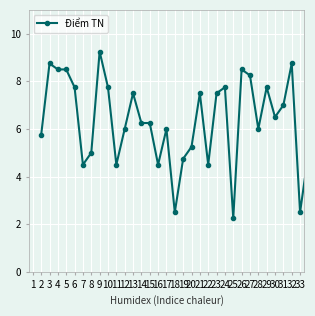

What is the sum of all values?

209.0